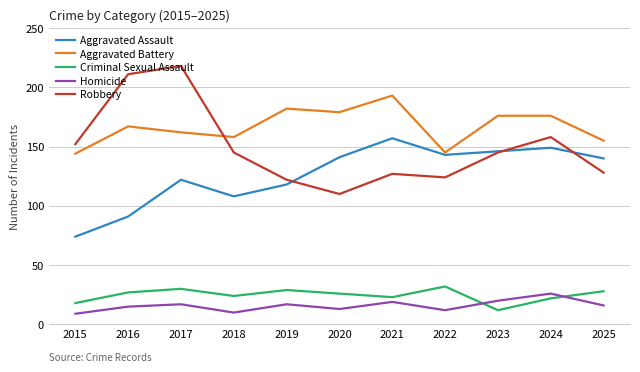

Which series has the largest range (max minus min)?

Robbery